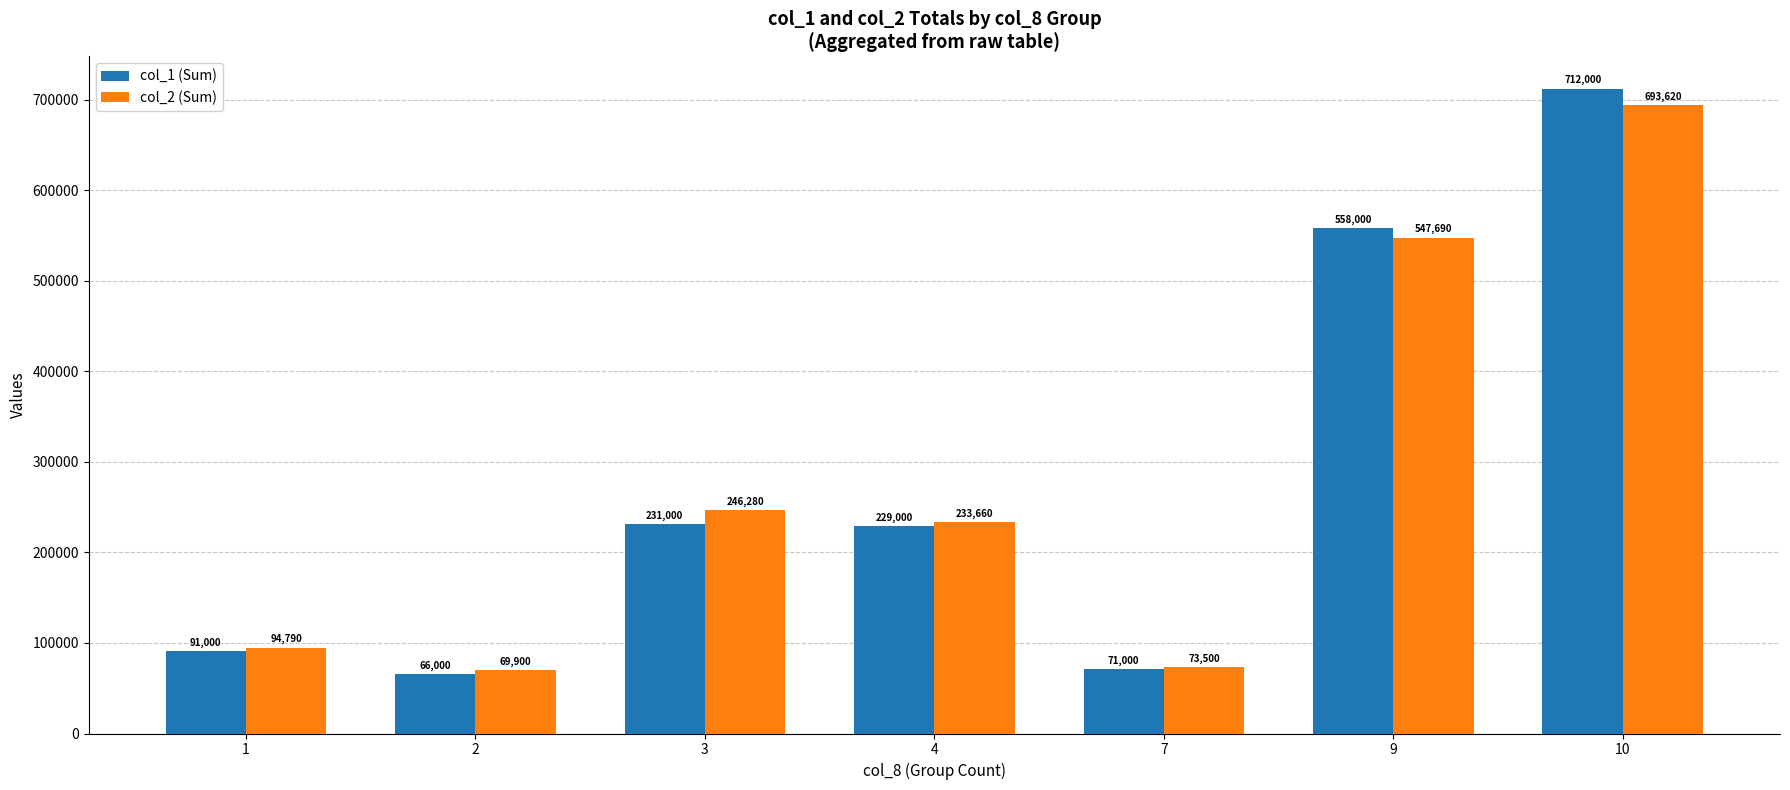

What is the value of the col_1 (Sum) bar at the 6th from the left?

558000